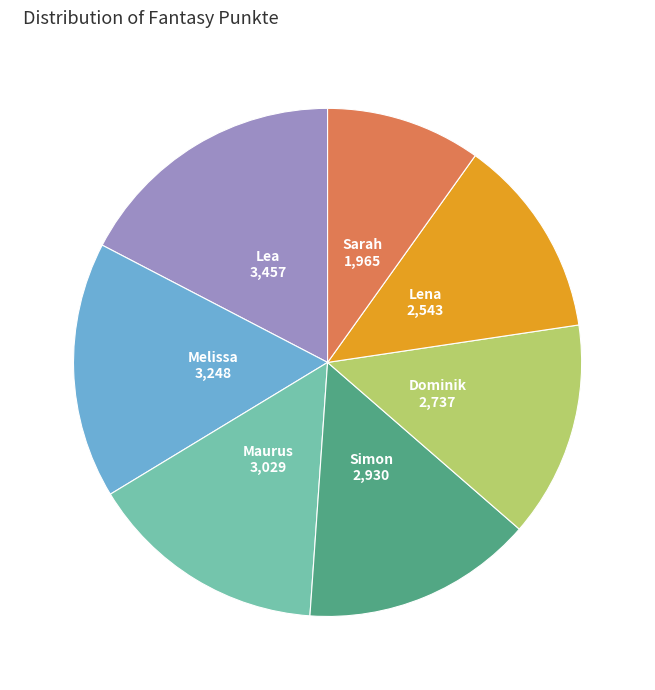

The Melissa slice represents 24% of the pie. True or false?

False